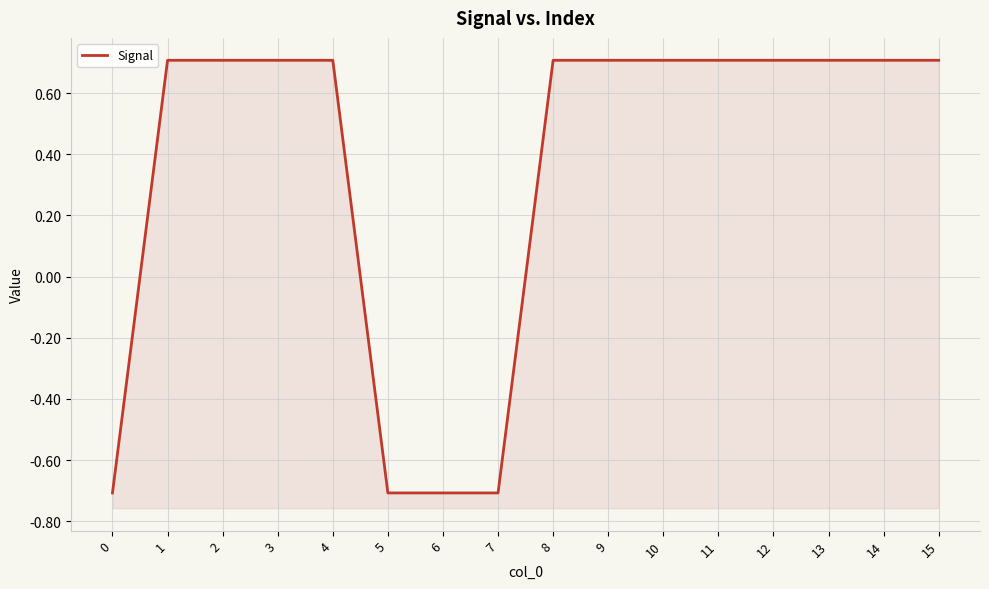

What is the value of the 11th point from the left?

0.7